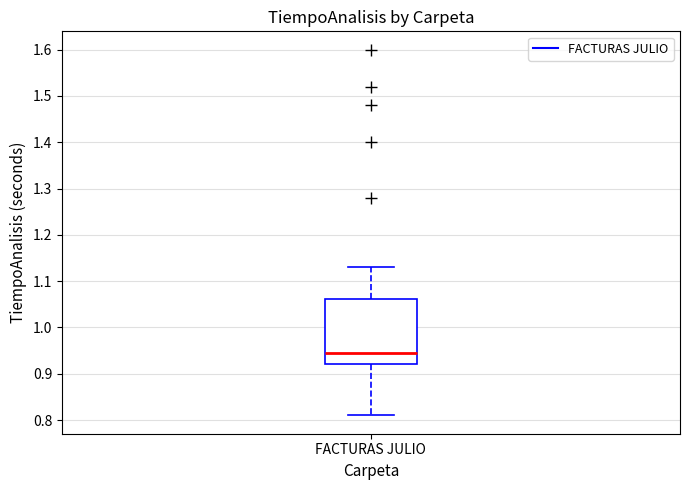

Where does the upper whisker of the box for FACTURAS JULIO end on the y-axis? The values are not printed on the chart, so give them approximately, as read against the axis.

1.13